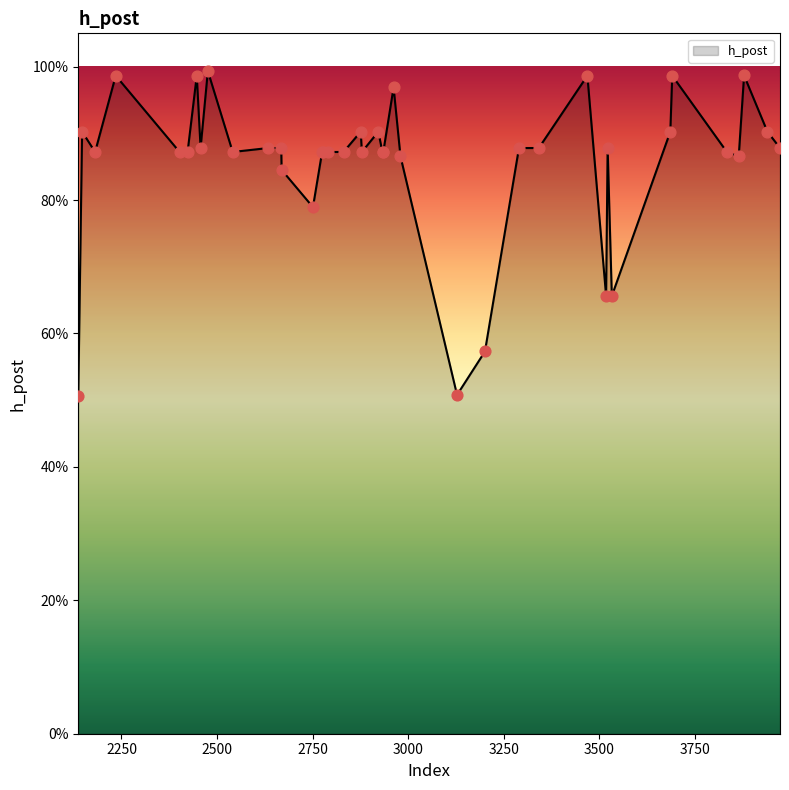

Does the chart have visible grid lines?

No